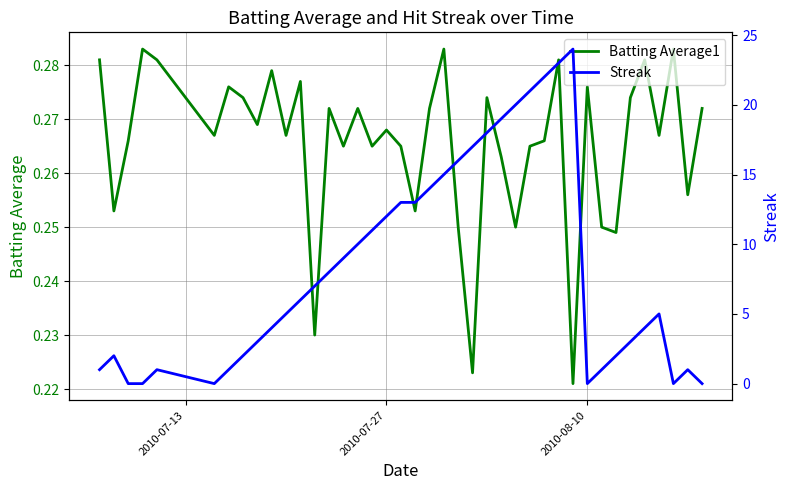

Does the chart display data point markers on the line(s)?

No